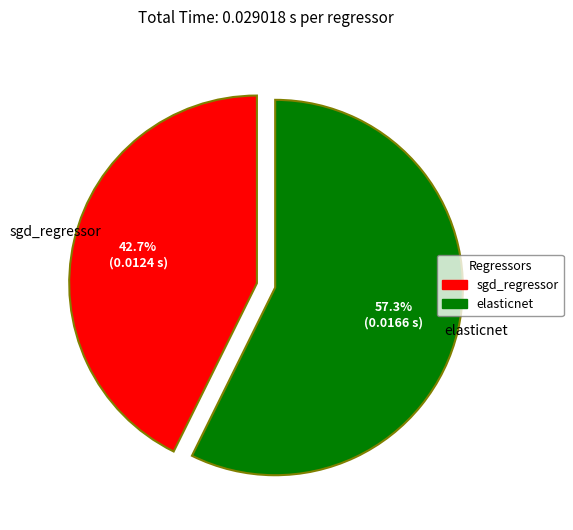

Do sgd_regressor and elasticnet together represent more than half of the pie?

Yes